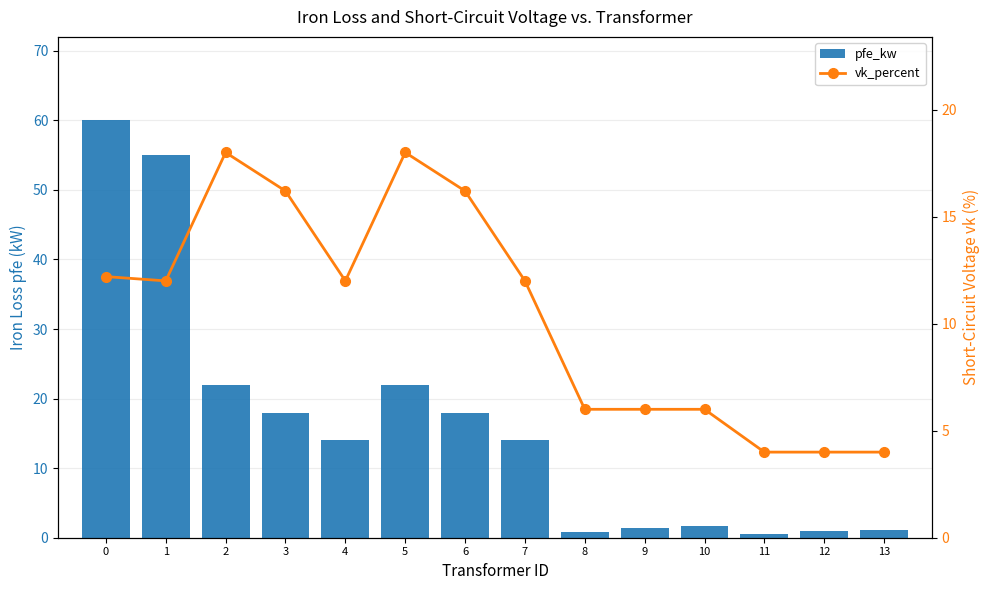

What is the minimum value shown in the chart?

0.6